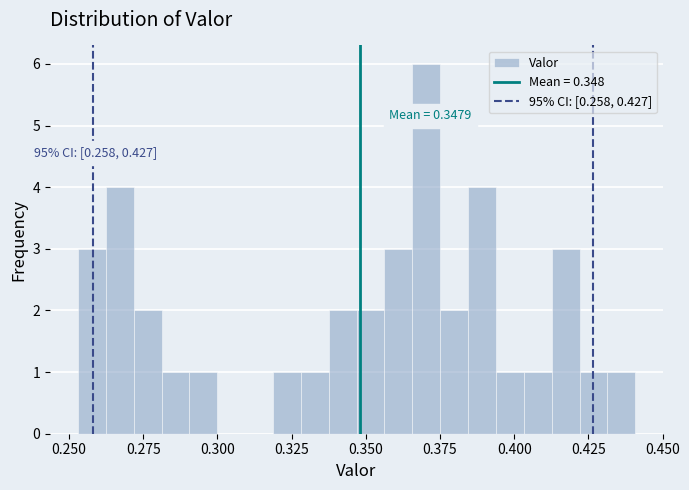

Around what value on the x-axis is the tallest bar? Give the approximate position of its centre, as read against the axis.

0.370